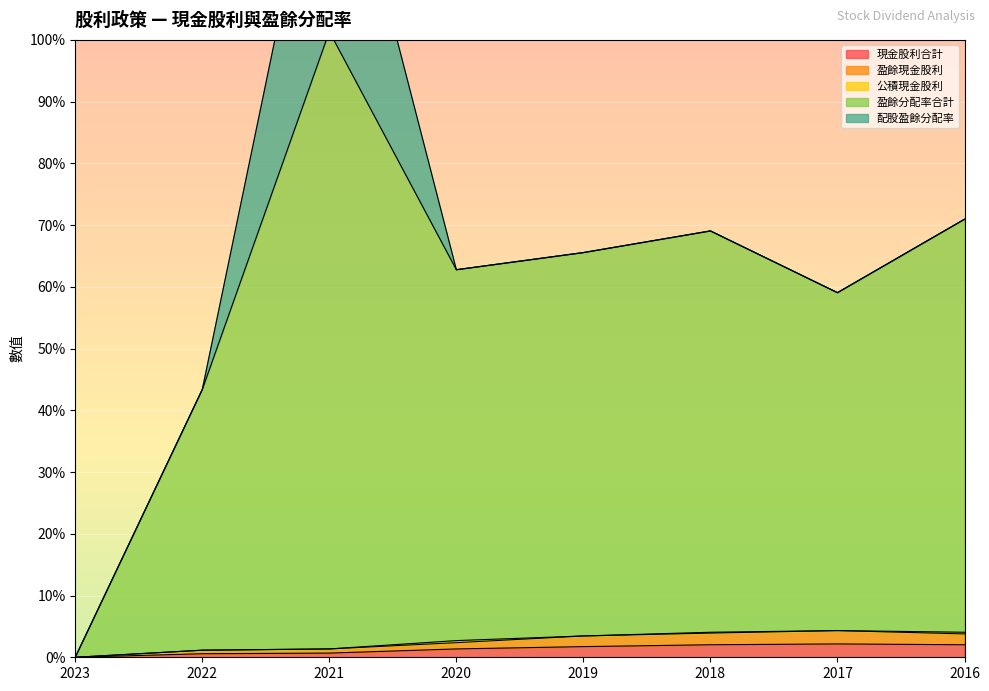

What is the value of the 現金股利合計 point at the 8th from the left?

2.0